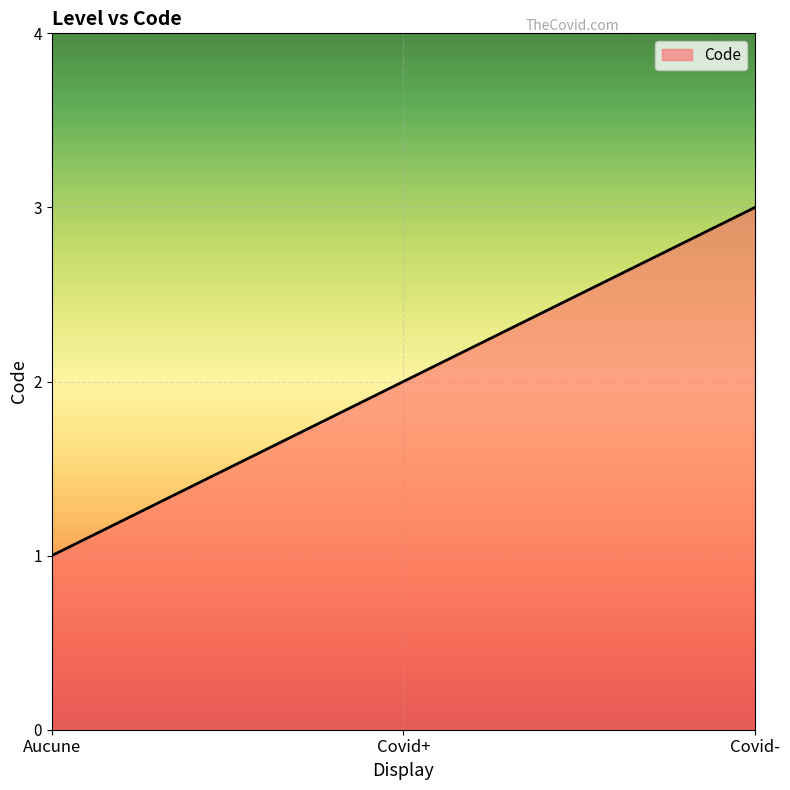

Which category has the highest value across all series?

Covid-